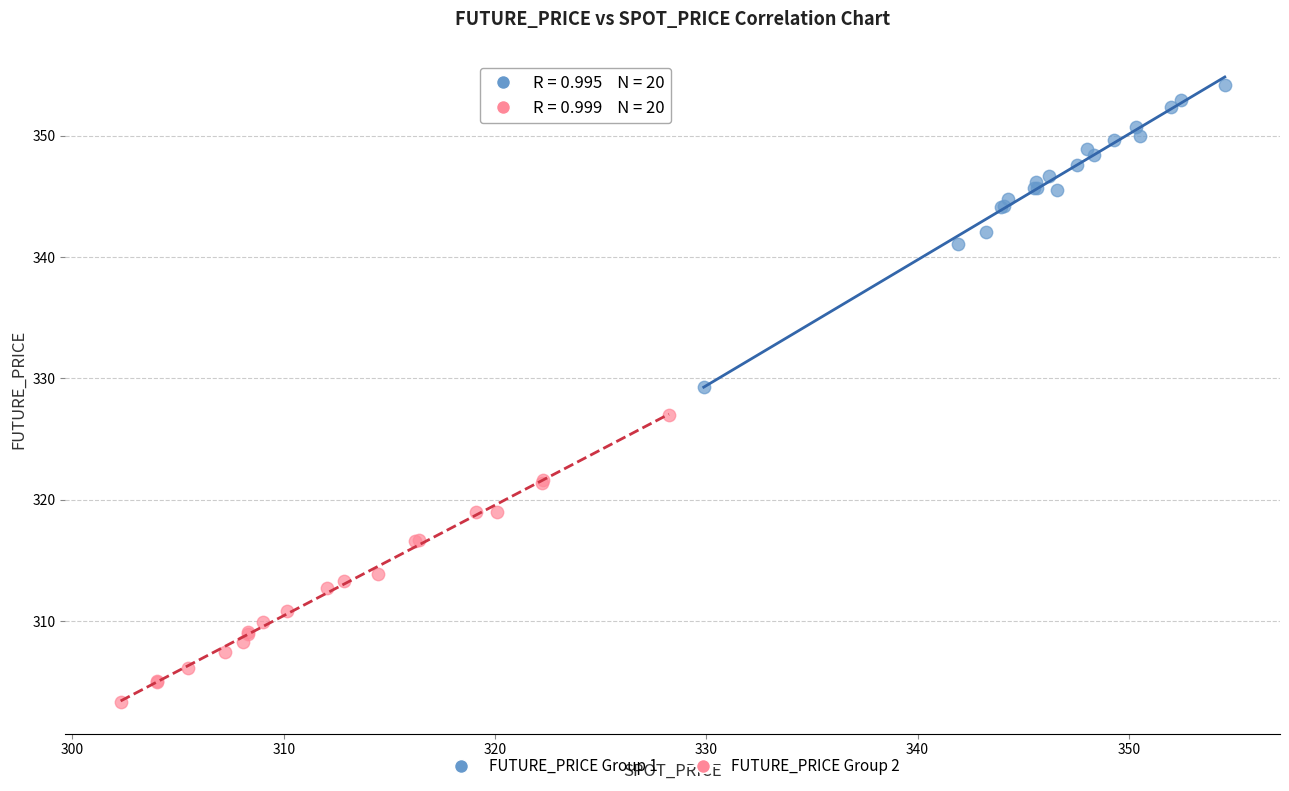

What are all the series names shown in the legend?

FUTURE_PRICE Group 1, FUTURE_PRICE Group 2